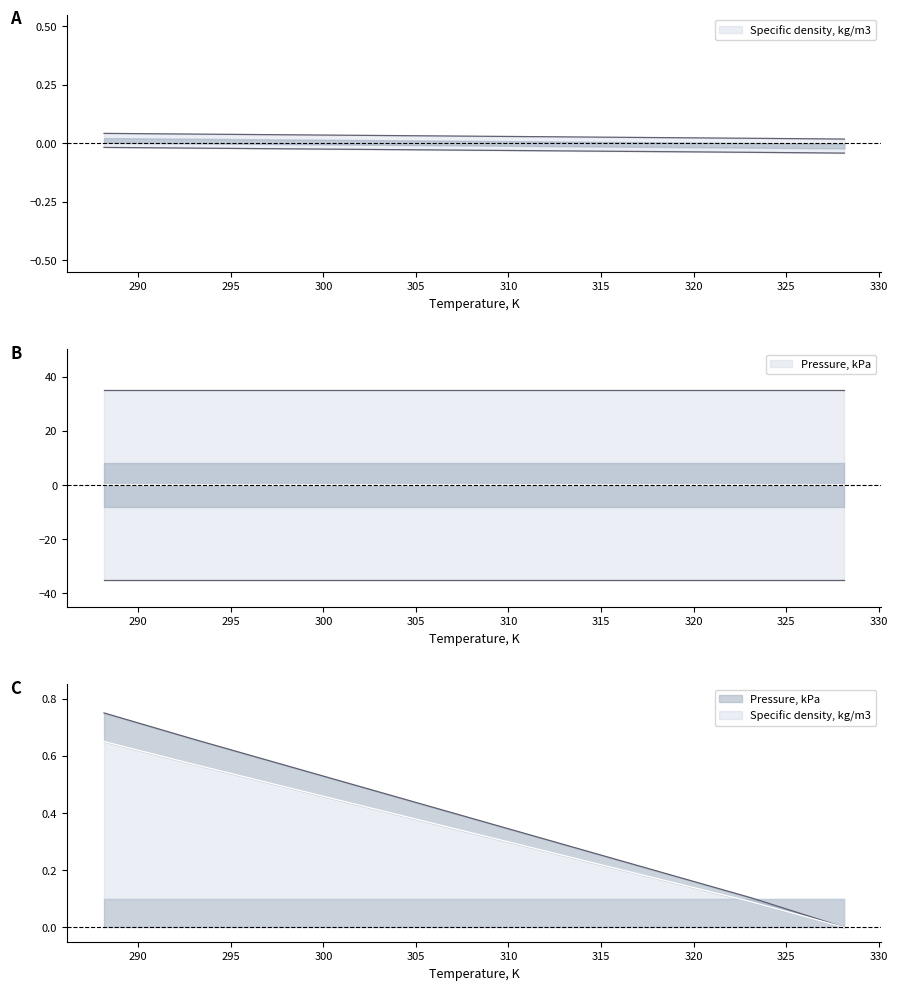

Does the chart display data point markers on the line(s)?

No